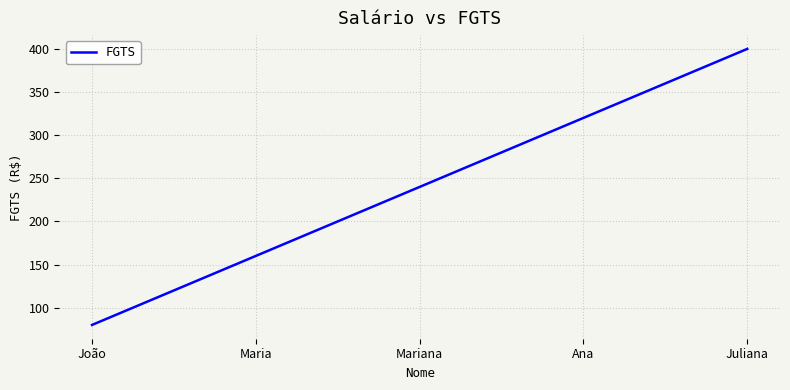

Which label corresponds to the largest value in the chart?

Juliana